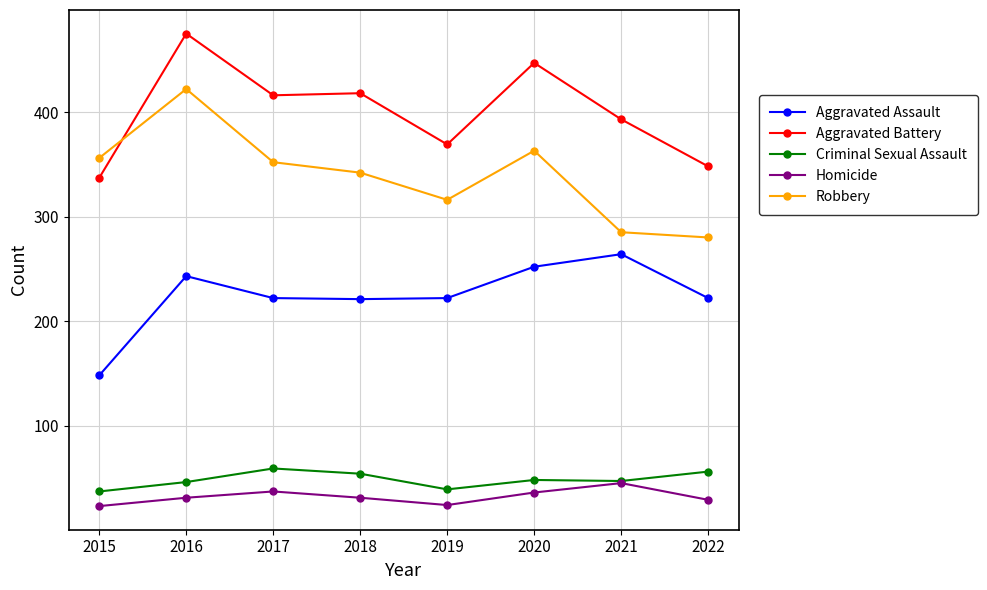

Between 2016 and 2022, which series saw the biggest shift?

Robbery